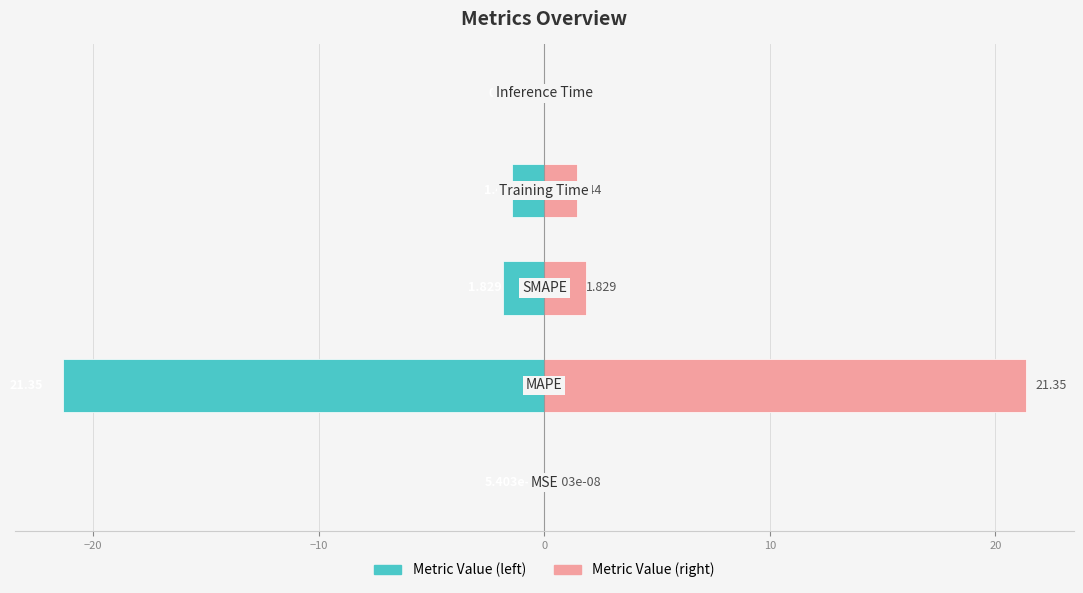

At −30, list the series in order from largest to smallest.

col_1 (right), col_1 (left)